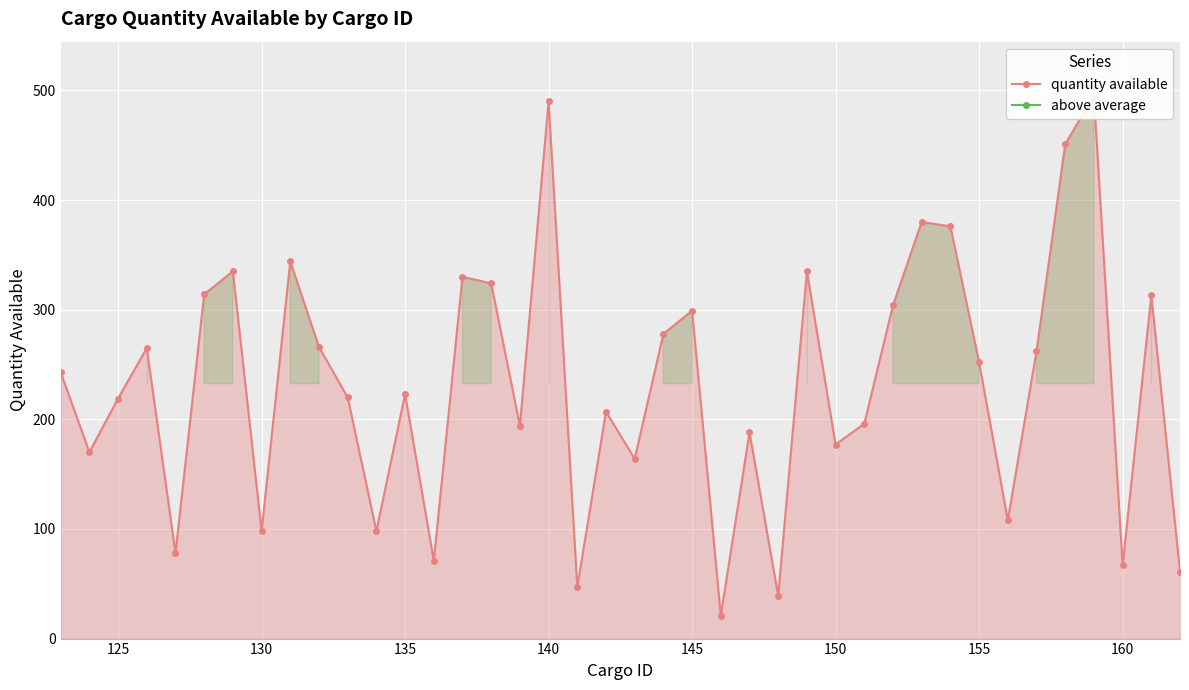

Reading right to left, list all the values displayed in this chart.

61	313	67	495	451	262	108	252	376	380	304	196	177	335	39	188	21	299	278	164	207	47	490	194	324	330	71	223	98	220	266	344	98	335	314	78	265	219	170	243